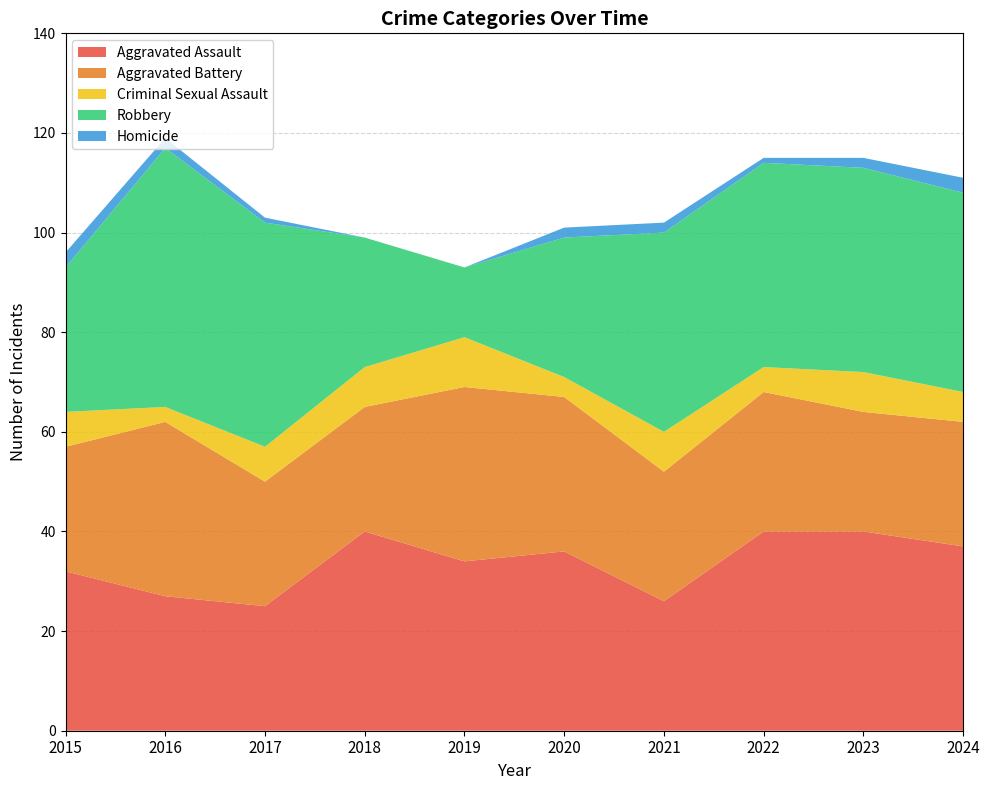

Reading left to right, extract all data points from this chart.

Aggravated Assault: 2015=32	2016=27	2017=25	2018=40	2019=34	2020=36	2021=26	2022=40	2023=40	2024=37
Aggravated Battery: 2015=25	2016=35	2017=25	2018=25	2019=35	2020=31	2021=26	2022=28	2023=24	2024=25
Criminal Sexual Assault: 2015=7	2016=3	2017=7	2018=8	2019=10	2020=4	2021=8	2022=5	2023=8	2024=6
Robbery: 2015=29	2016=52	2017=45	2018=26	2019=14	2020=28	2021=40	2022=41	2023=41	2024=40
Homicide: 2015=3	2016=2	2017=1	2018=0	2019=0	2020=2	2021=2	2022=1	2023=2	2024=3